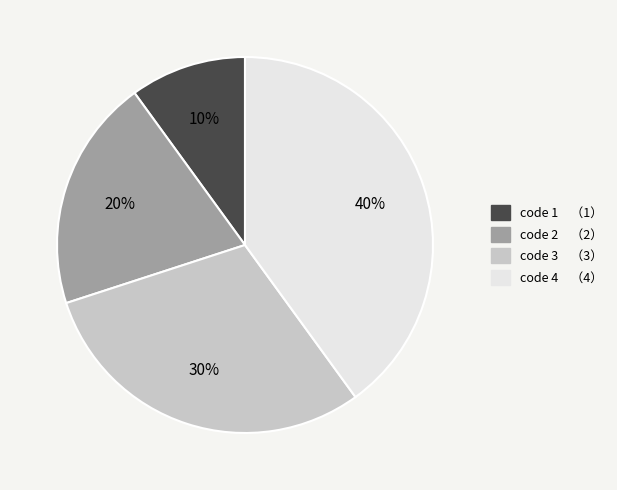

Does any single category account for the majority?

No